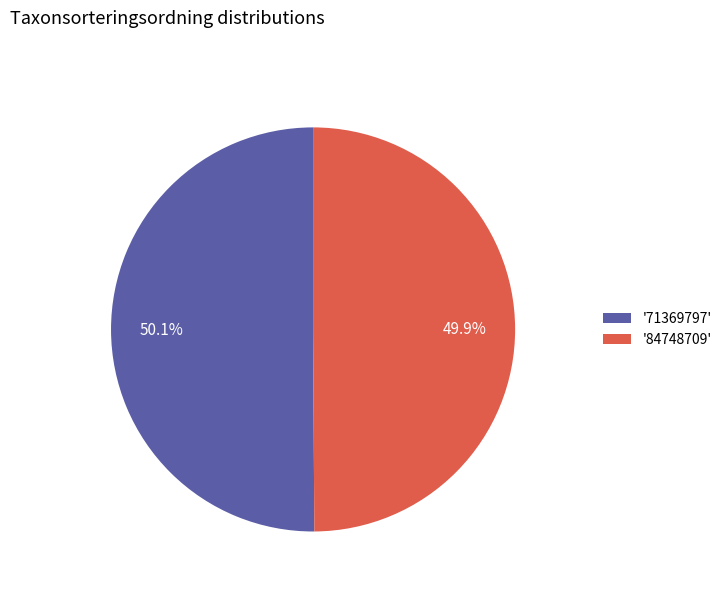

Is there any slice that represents more than half of the pie?

Yes